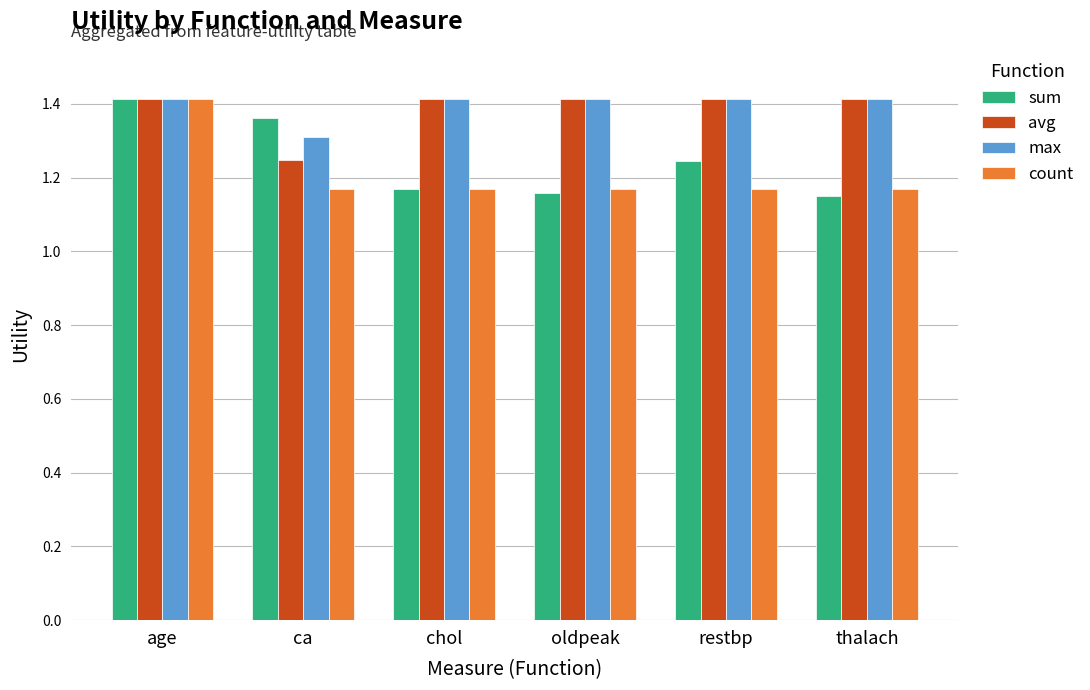

At how many categories does at least one series exceed 1?

6